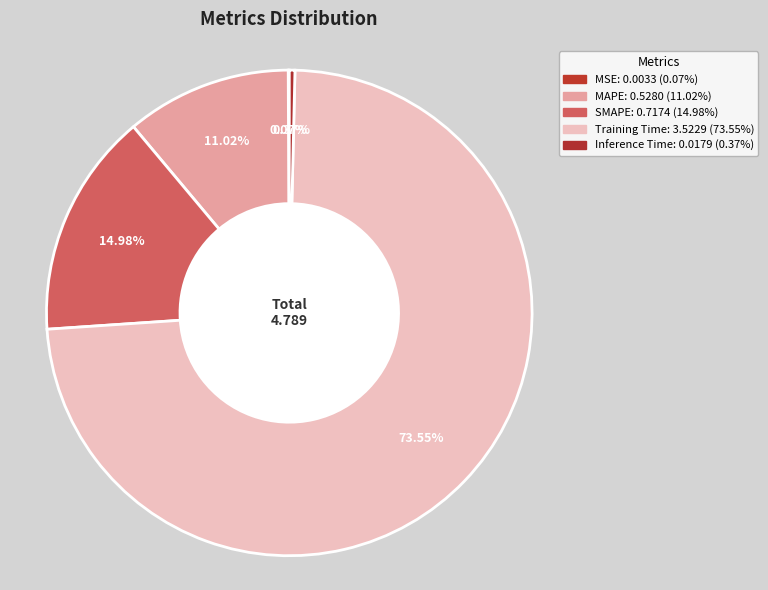

How many slices are in this pie chart?

5